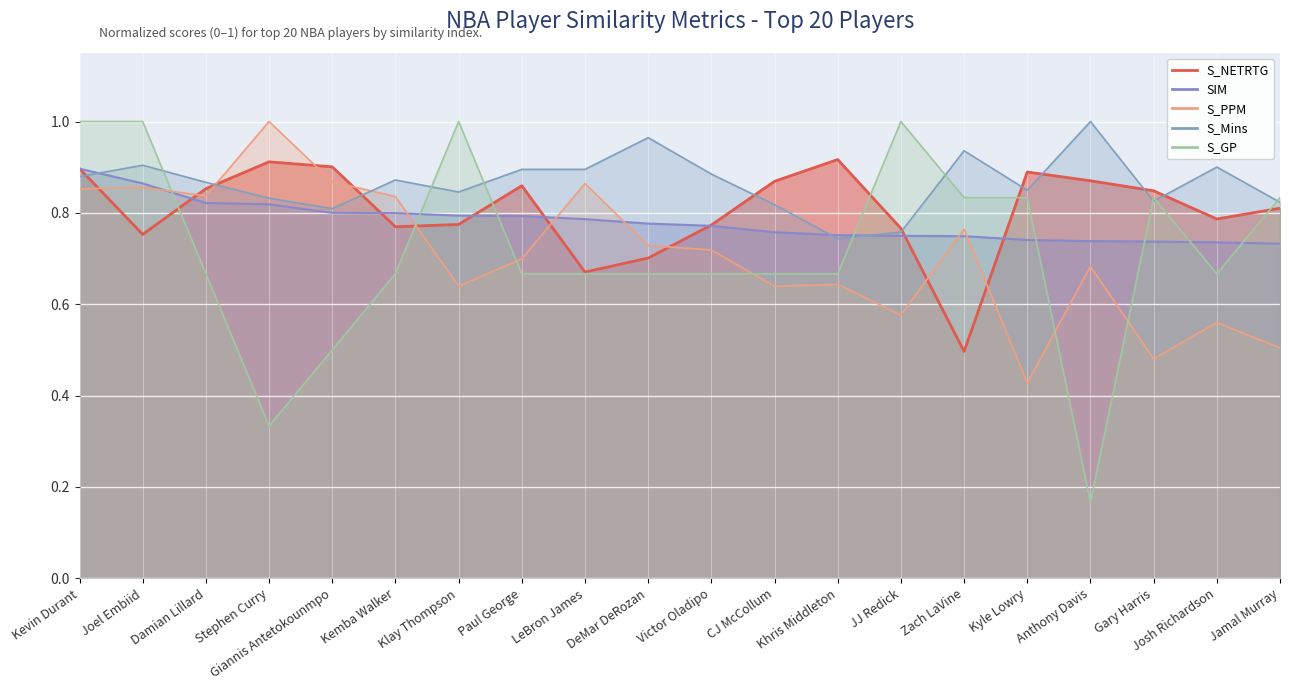

How many lines are shown in the chart?

5